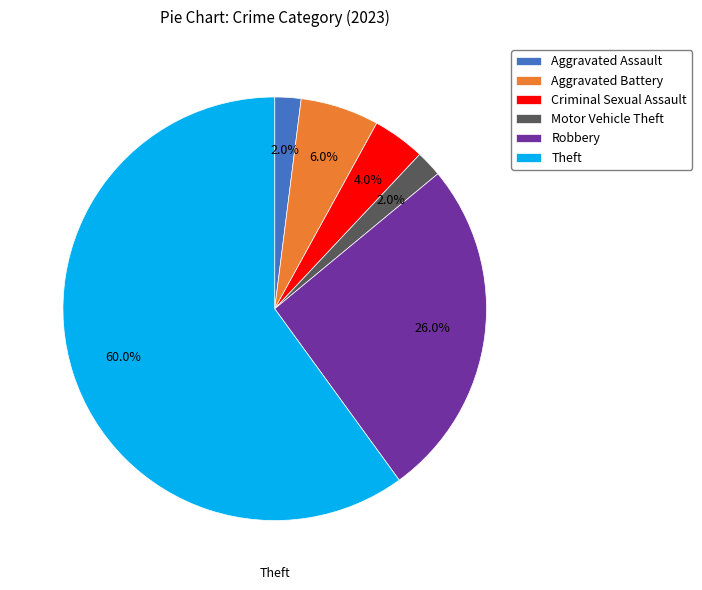

What percentage is the Aggravated Assault slice, to the nearest percent?

2%